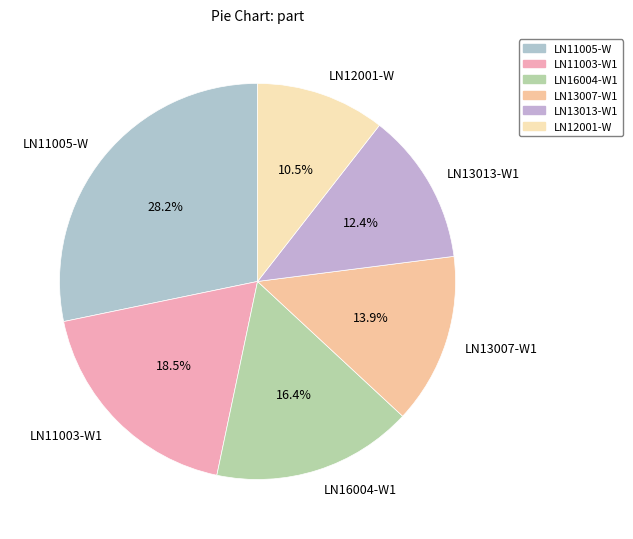

What is the largest slice in the pie chart?

LN11005-W